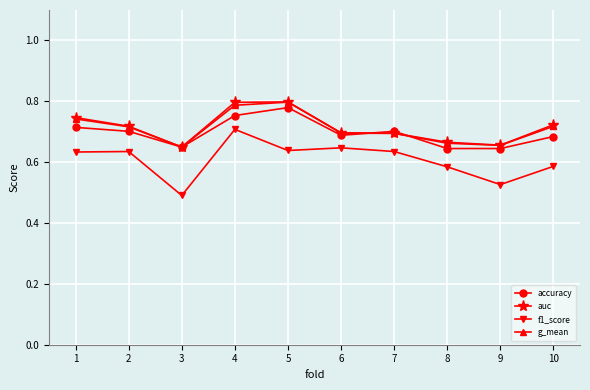

Count the accuracy values in the range 0 to 1.

10